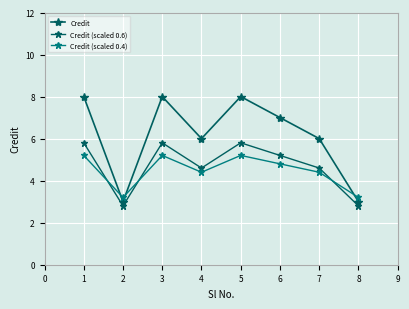

What is the difference between the second highest and second lowest values in the Credit (scaled 0.4) series?

2.0